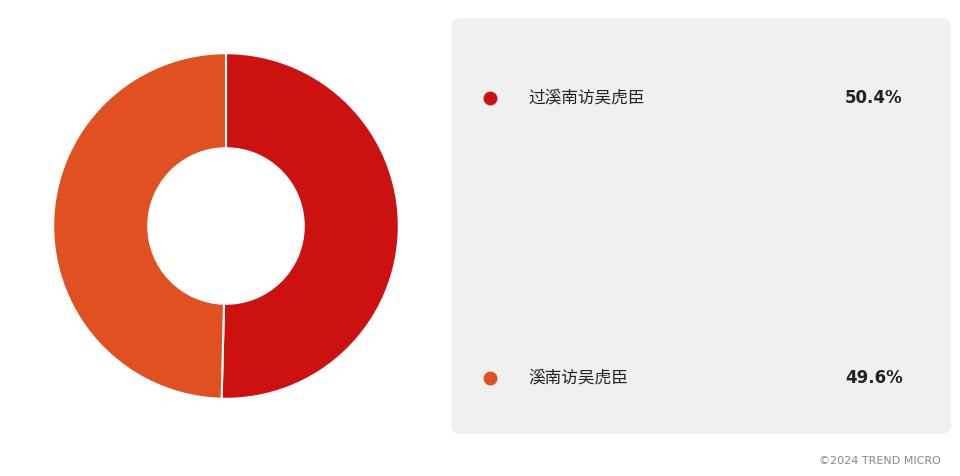

Is there a majority slice in this chart?

Yes